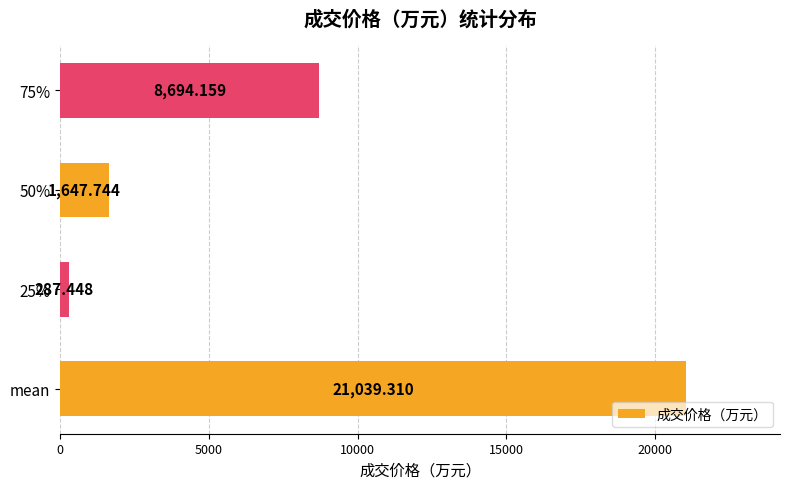

At which category does the chart reach its peak across all series?

mean